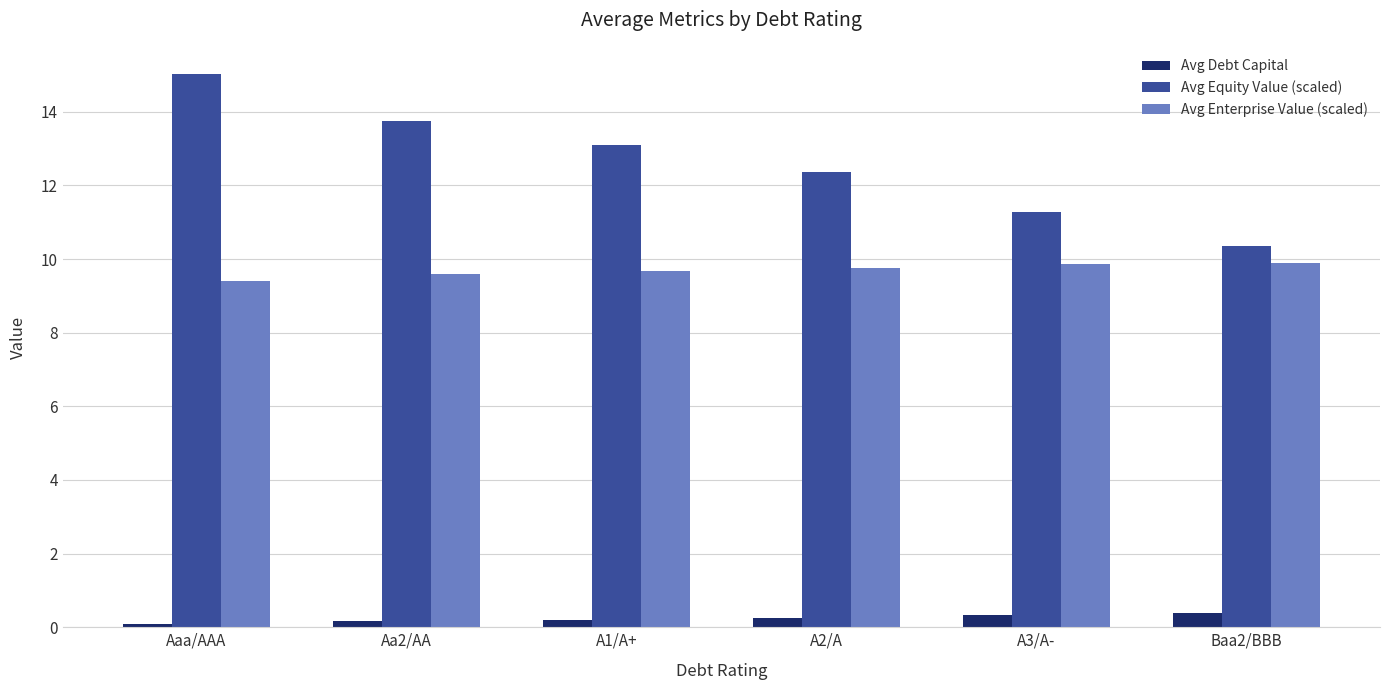

What is the sum of all Avg Equity Value (scaled) values?

75.9